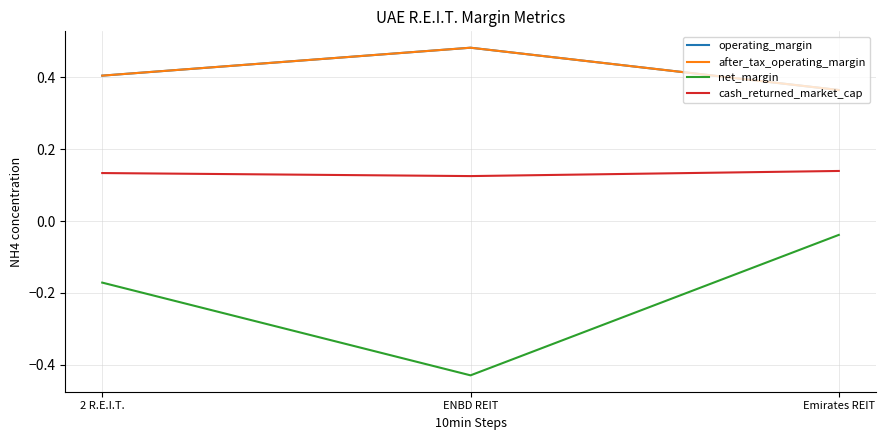

What is the difference between the maximum and minimum values in the after_tax_operating_margin series?

0.1